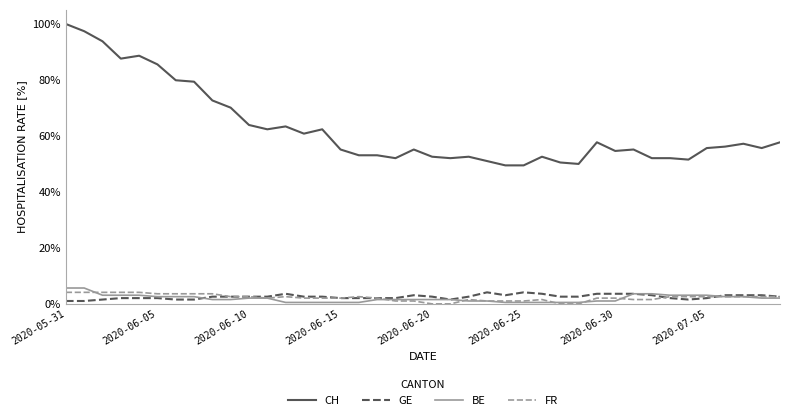

Which series has the largest range (max minus min)?

CH